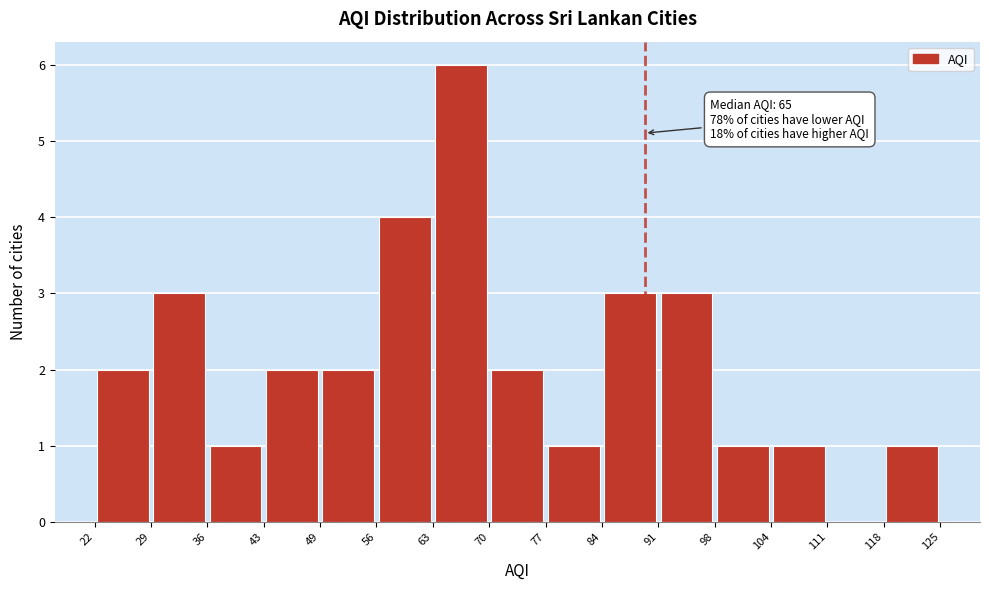

Over which range of the x-axis is the bar tallest?

63 to 70